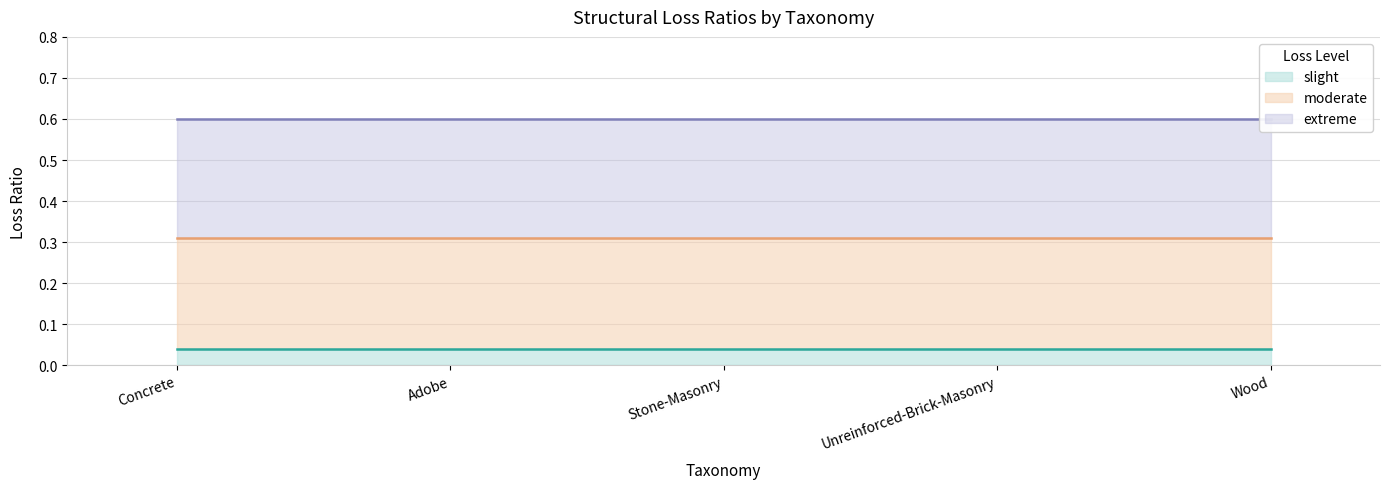

What is the maximum value shown in the chart?

0.6